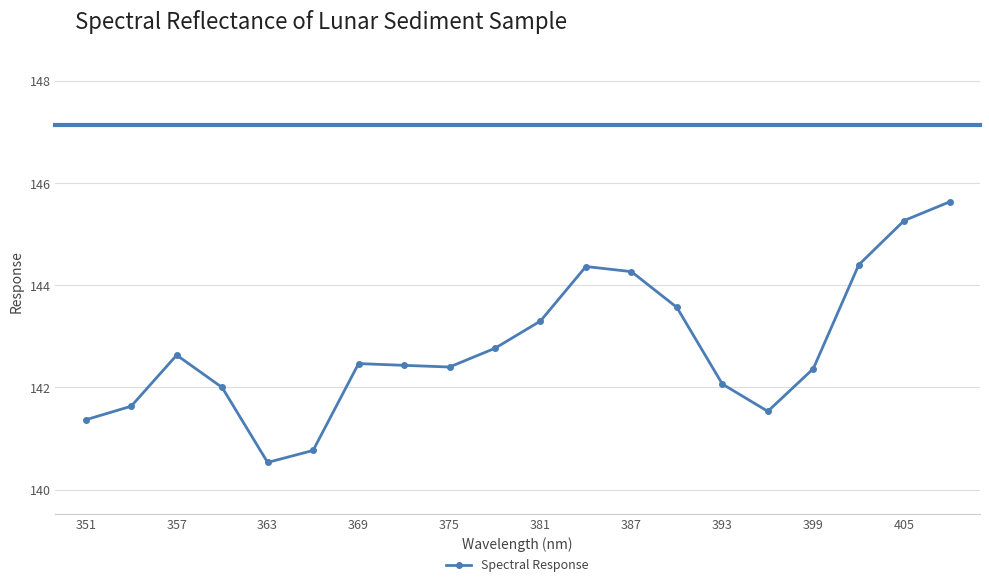

Does the chart have visible grid lines?

Yes